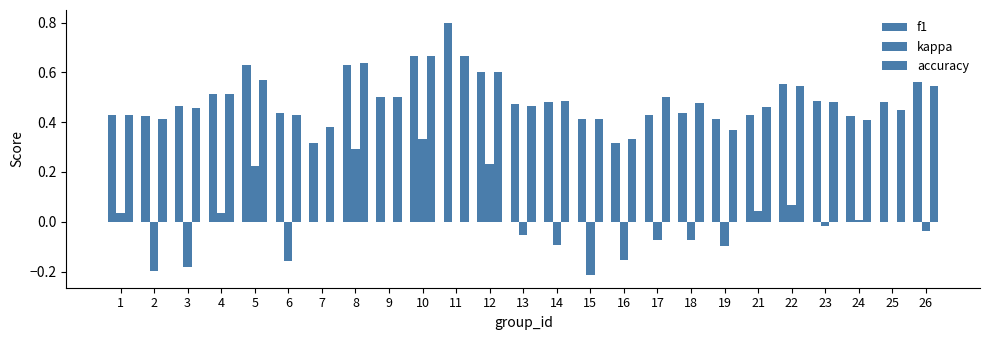

Is it true that kappa equals -0.0 at 26?

True